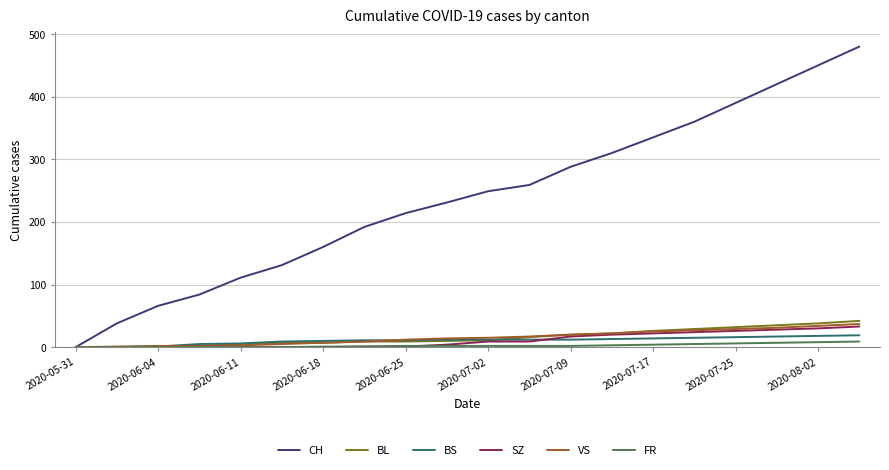

Which series has the largest range (max minus min)?

CH